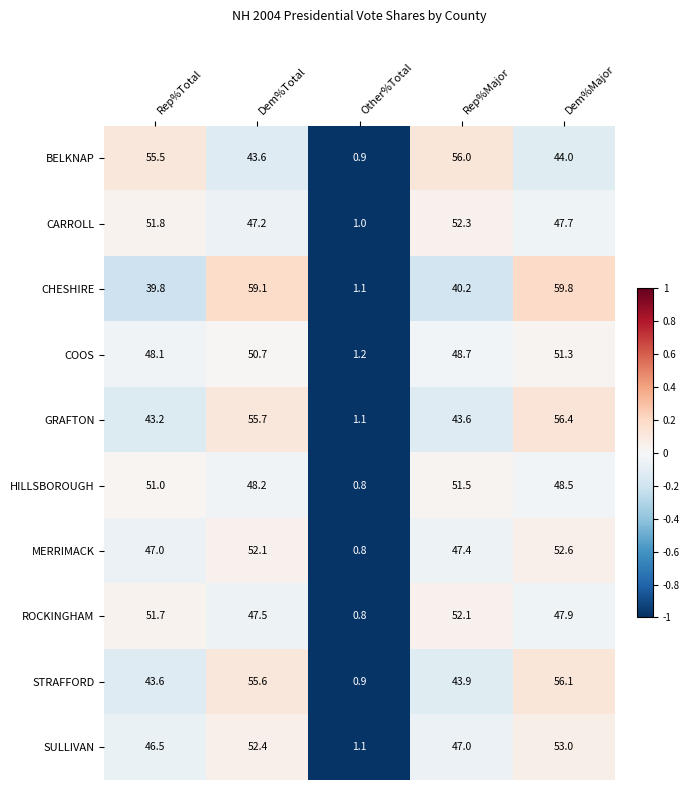

At which label does STRAFFORD reach its peak?

Dem%Major